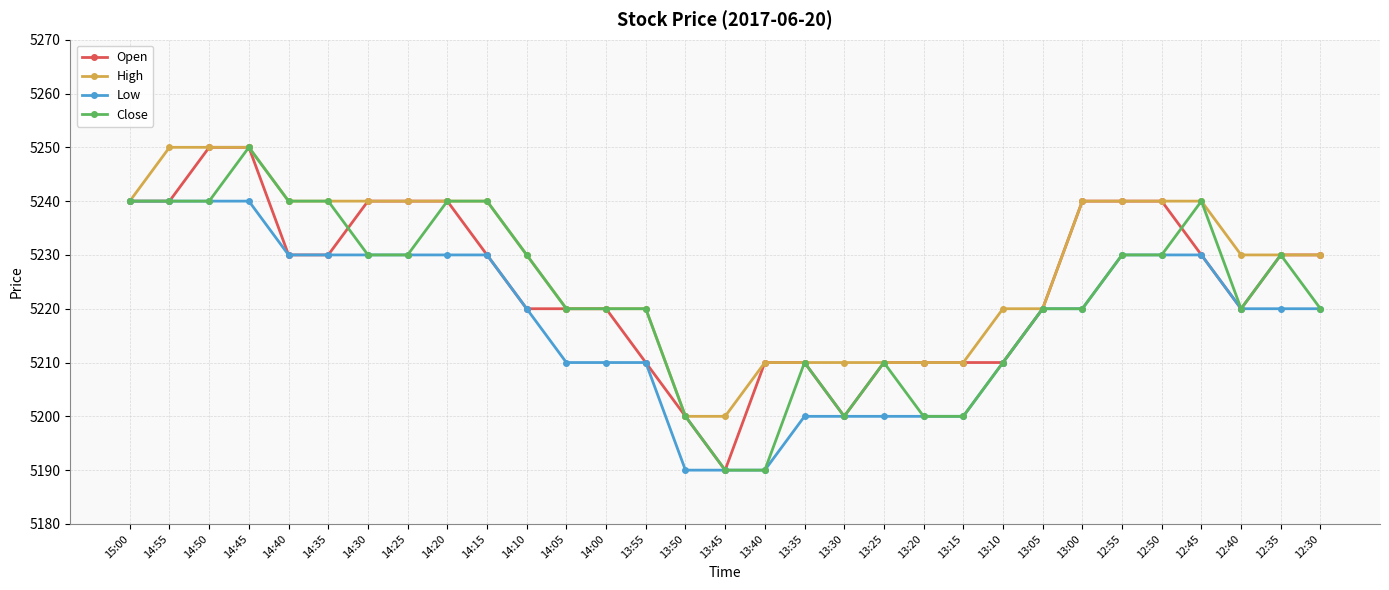

What is the maximum value shown in the chart?

5250